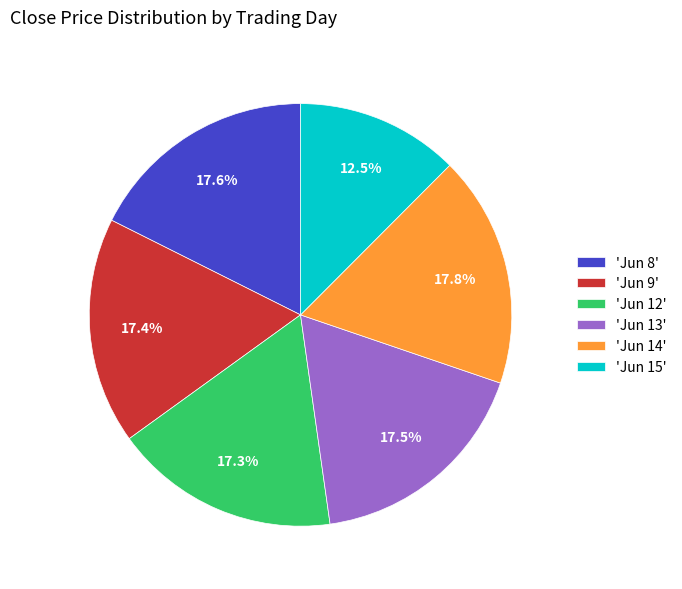

Combined, what portion of the pie is 'Jun 13' and 'Jun 8'?

35.1%